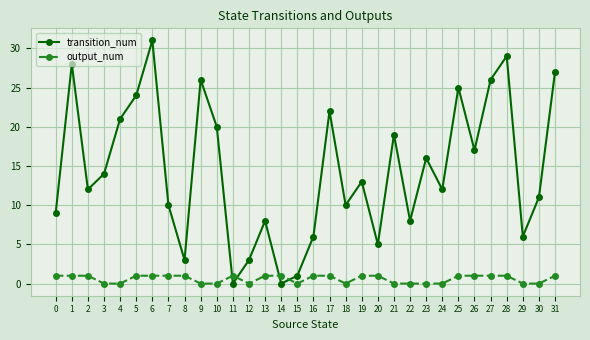

Rank the series by their average value, from lowest to highest.

output_num, transition_num